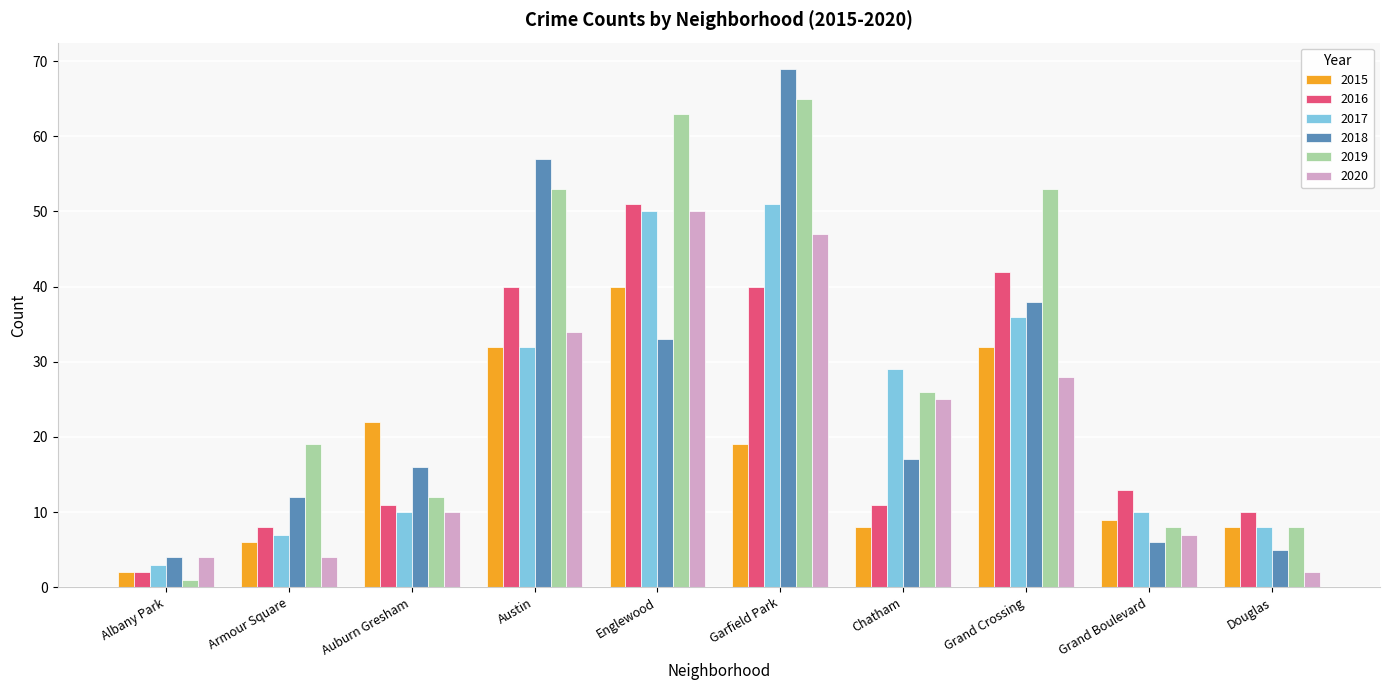

How many series are shown in this chart?

6